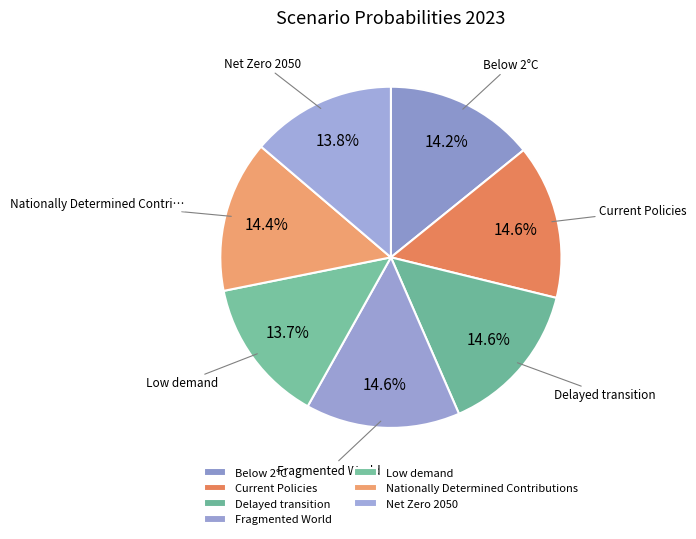

How many segments does this pie chart have?

7